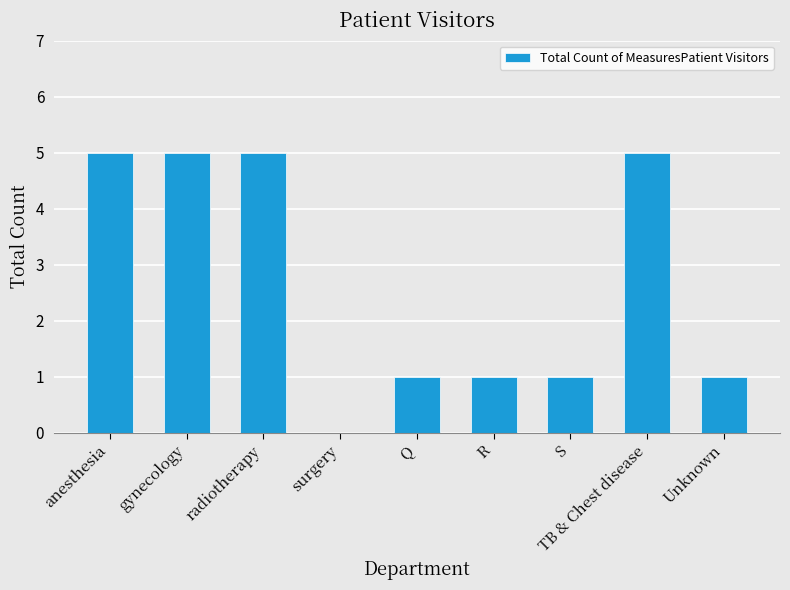

What is the change in value from anesthesia to Unknown?

-4